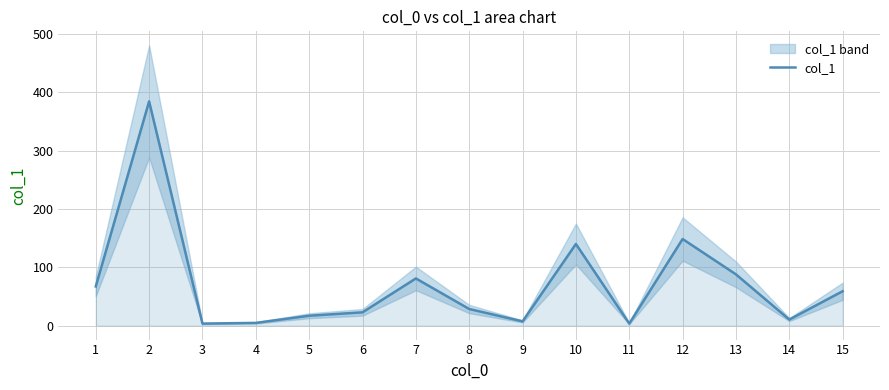

How many lines are shown in the chart?

1